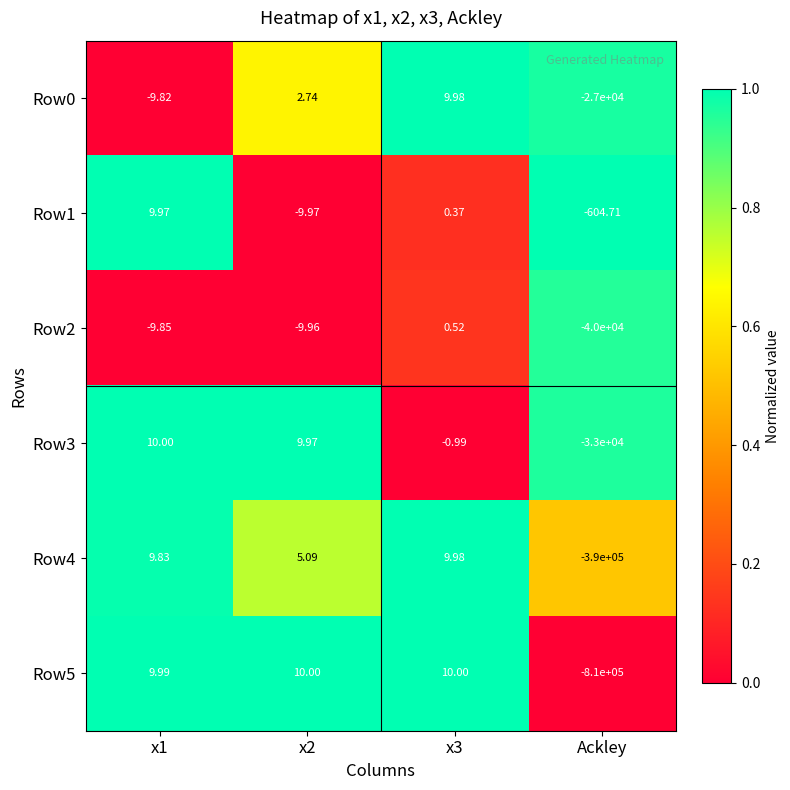

At how many categories does at least one series exceed 0?

3